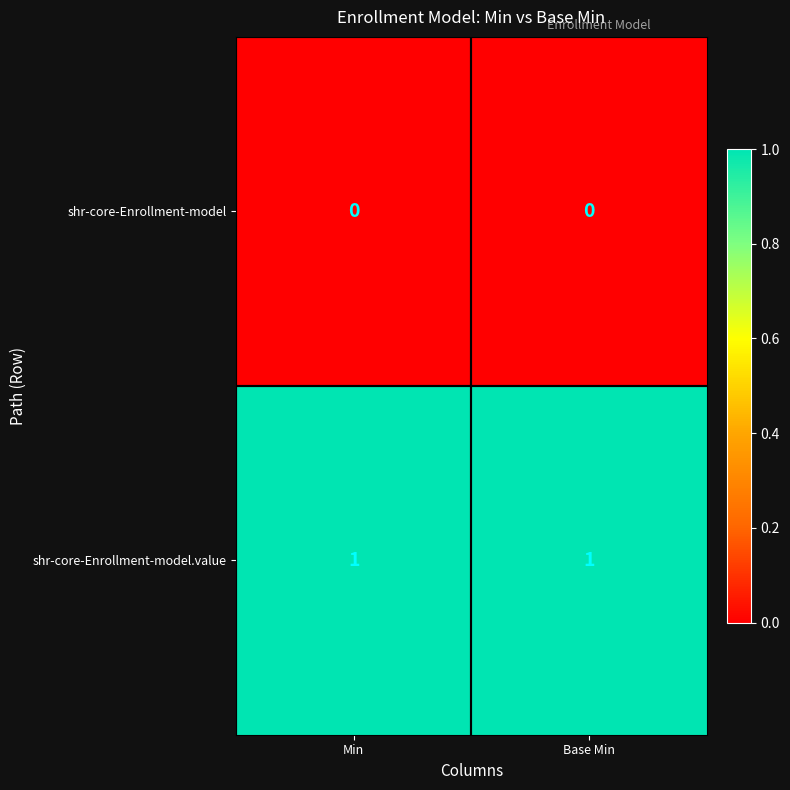

At Base Min, list the series in order from largest to smallest.

shr-core-Enrollment-model.value, shr-core-Enrollment-model